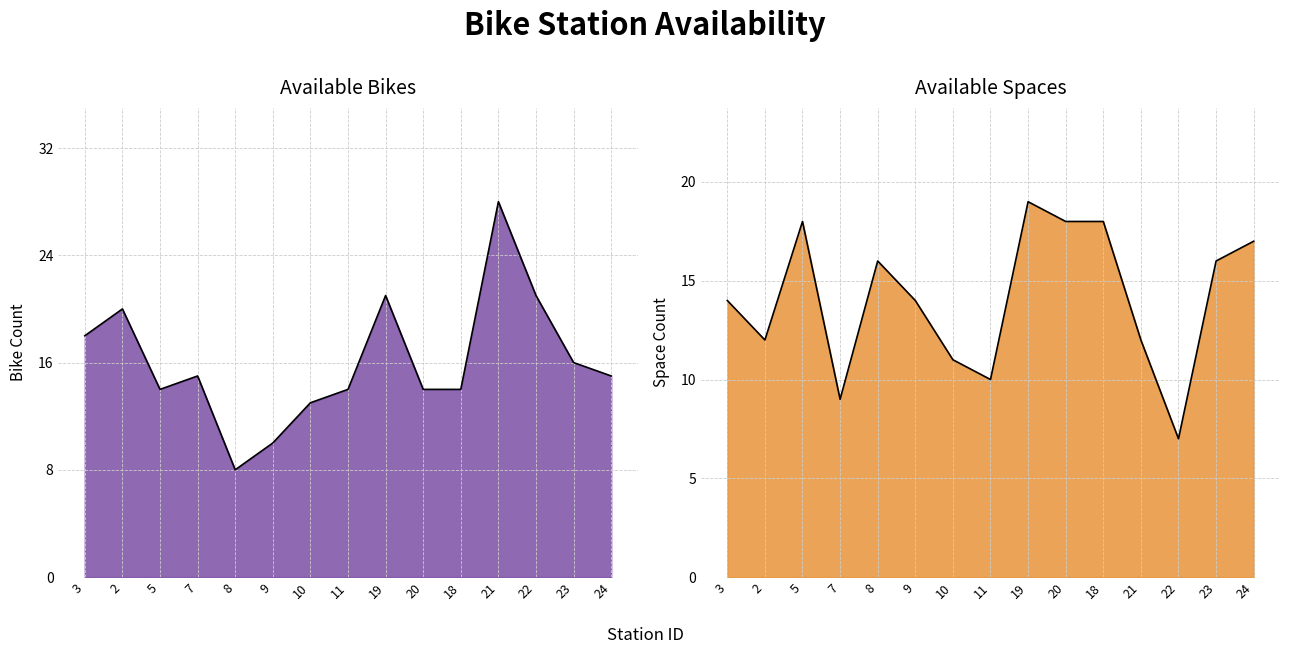

How many lines are shown in the chart?

2